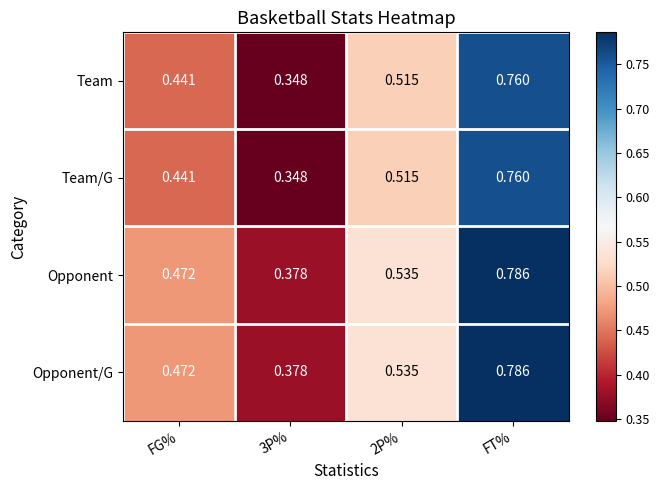

Is the value of Team at 2P% greater than the value of Opponent/G at FT%?

No